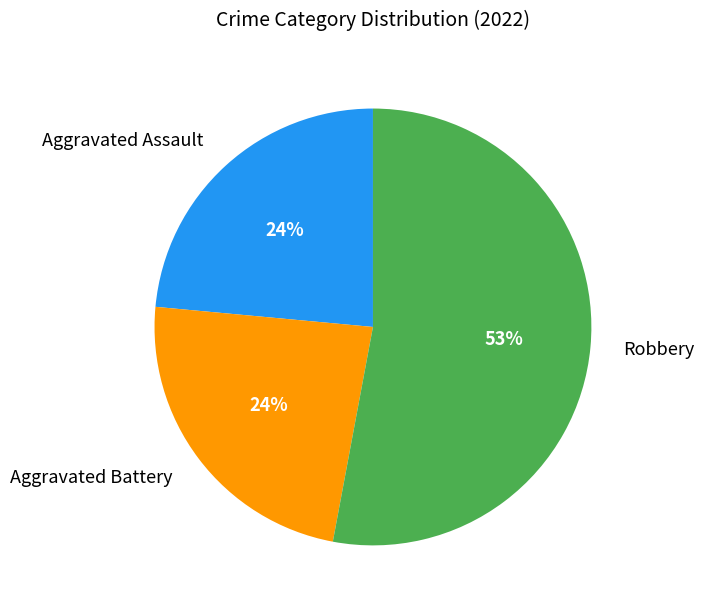

To the nearest percent, what is the combined percentage of Robbery and Aggravated Assault?

76%